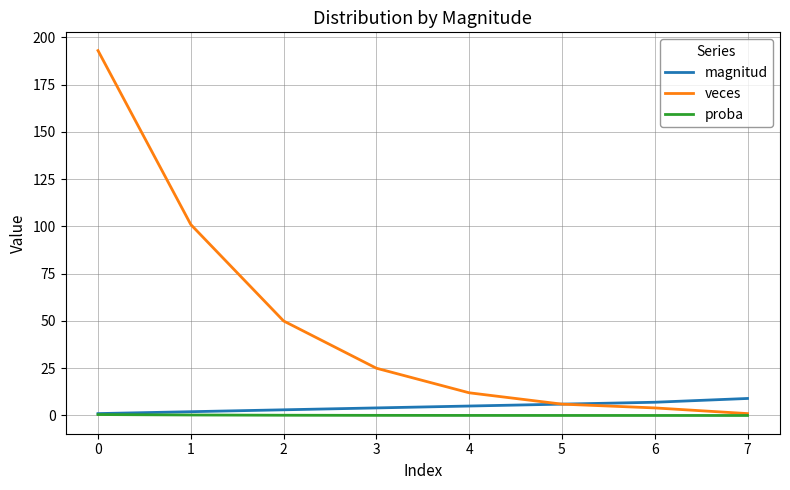

What are all the series names shown in the legend?

magnitud, veces, proba